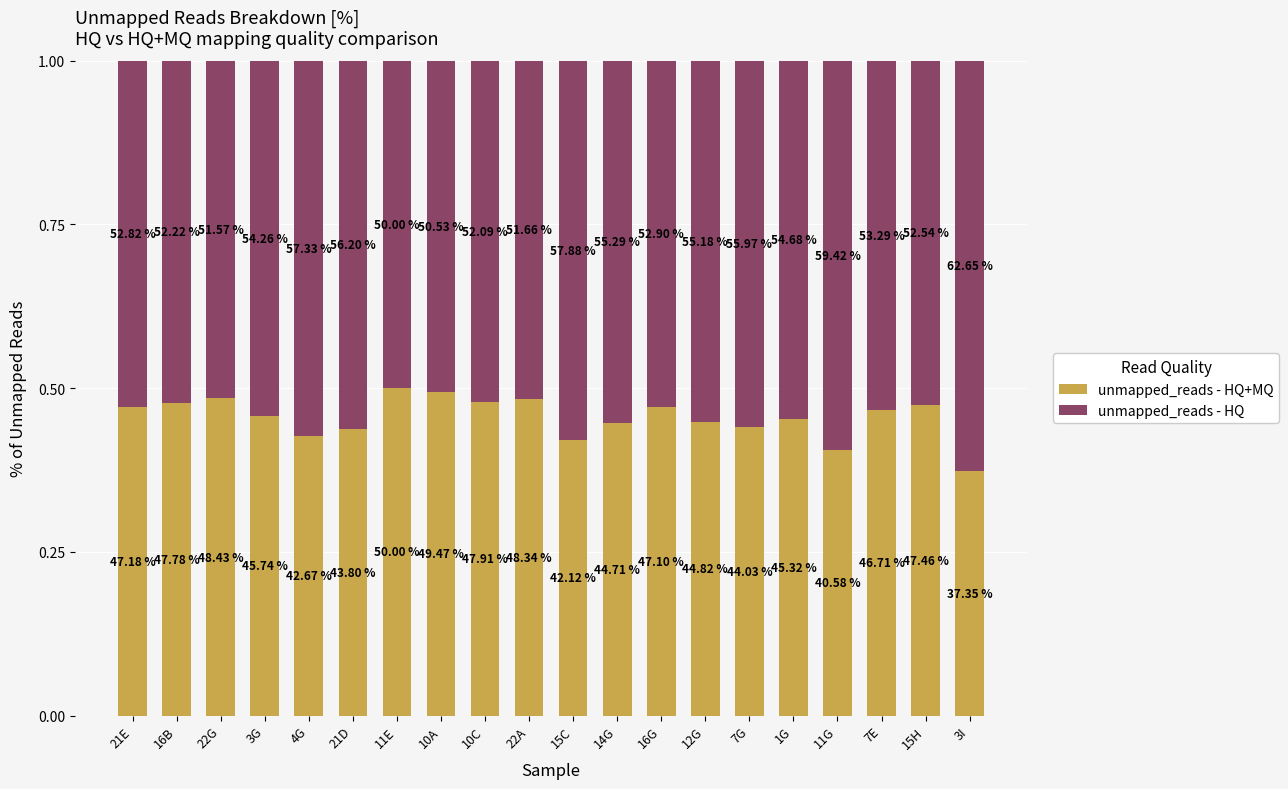

What is the sum of all unmapped_reads - HQ+MQ values?

9.1